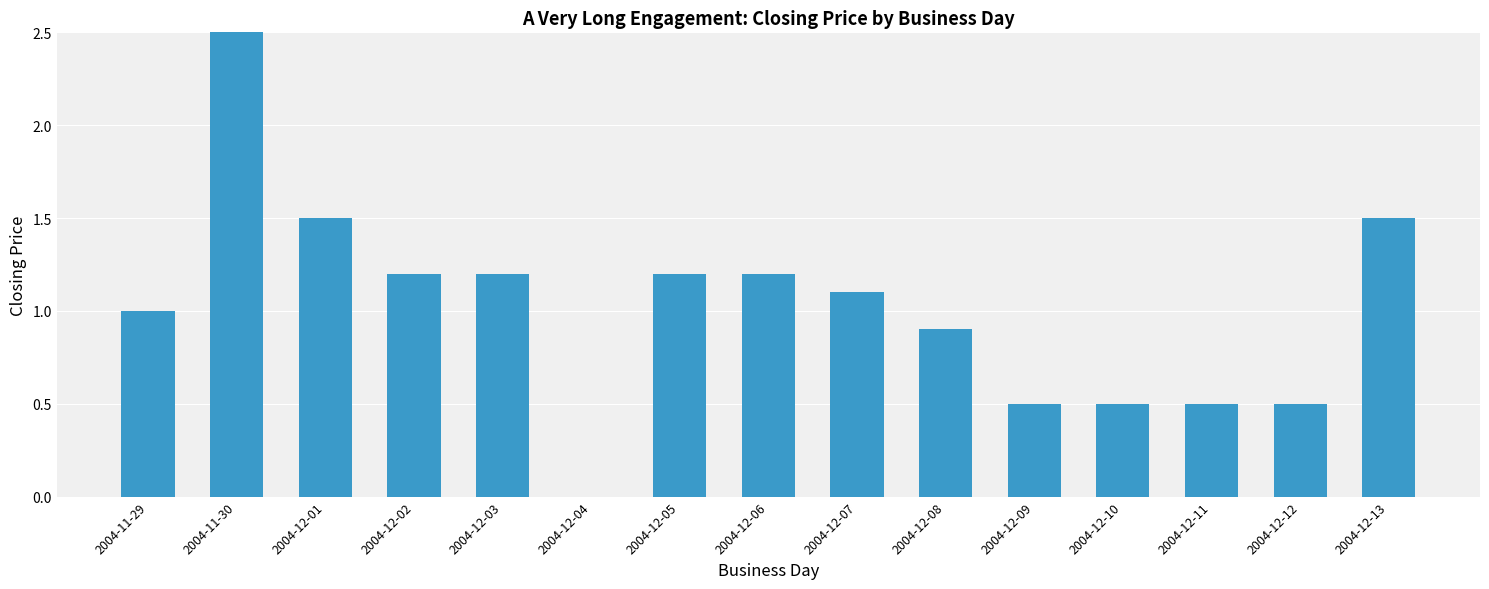

Rank the categories by value from lowest to highest.

2004-12-04, 2004-12-09, 2004-12-10, 2004-12-11, 2004-12-12, 2004-12-08, 2004-11-29, 2004-12-07, 2004-12-02, 2004-12-03, 2004-12-05, 2004-12-06, 2004-12-01, 2004-12-13, 2004-11-30